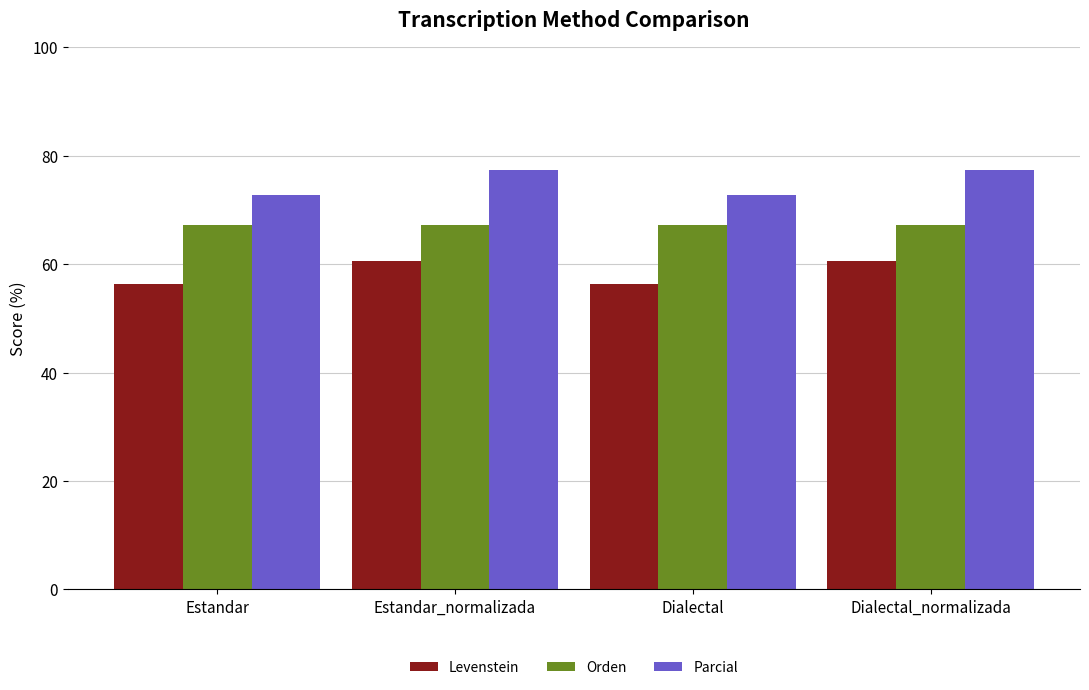

What is the label of the 1st bar from the right?

Dialectal_normalizada